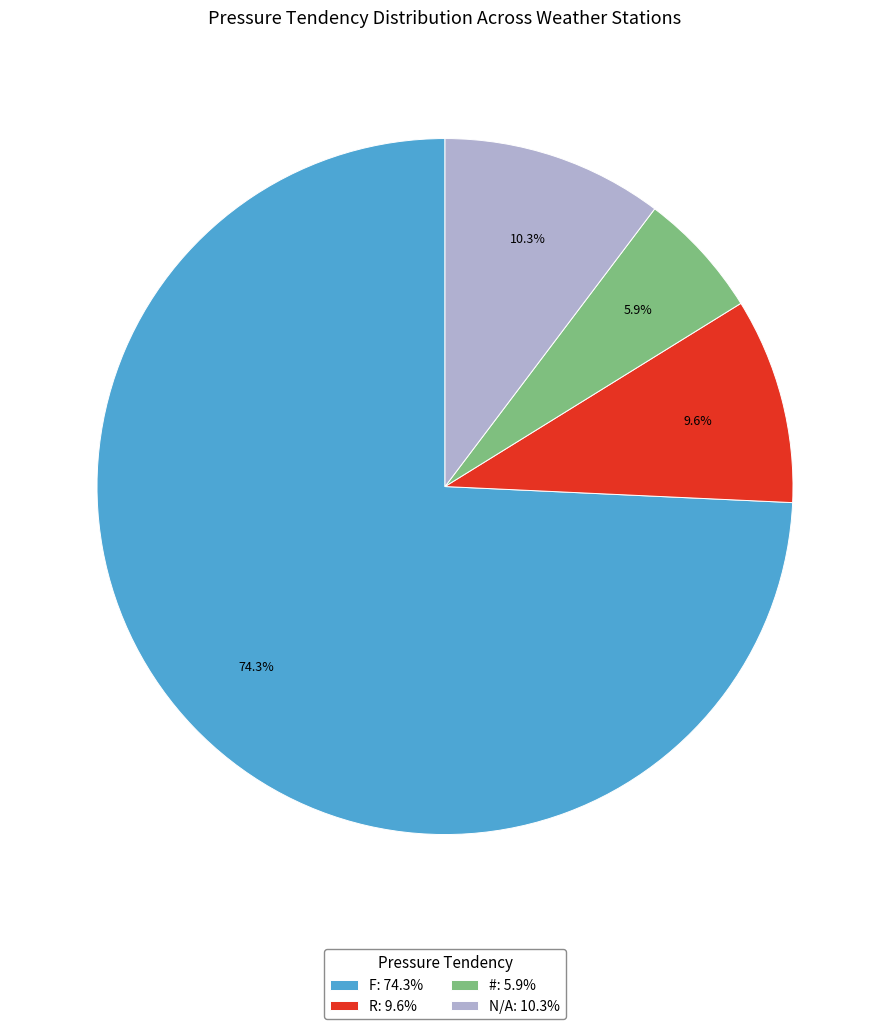

To the nearest percent, what is the difference between the largest and smallest slice percentages?

68%